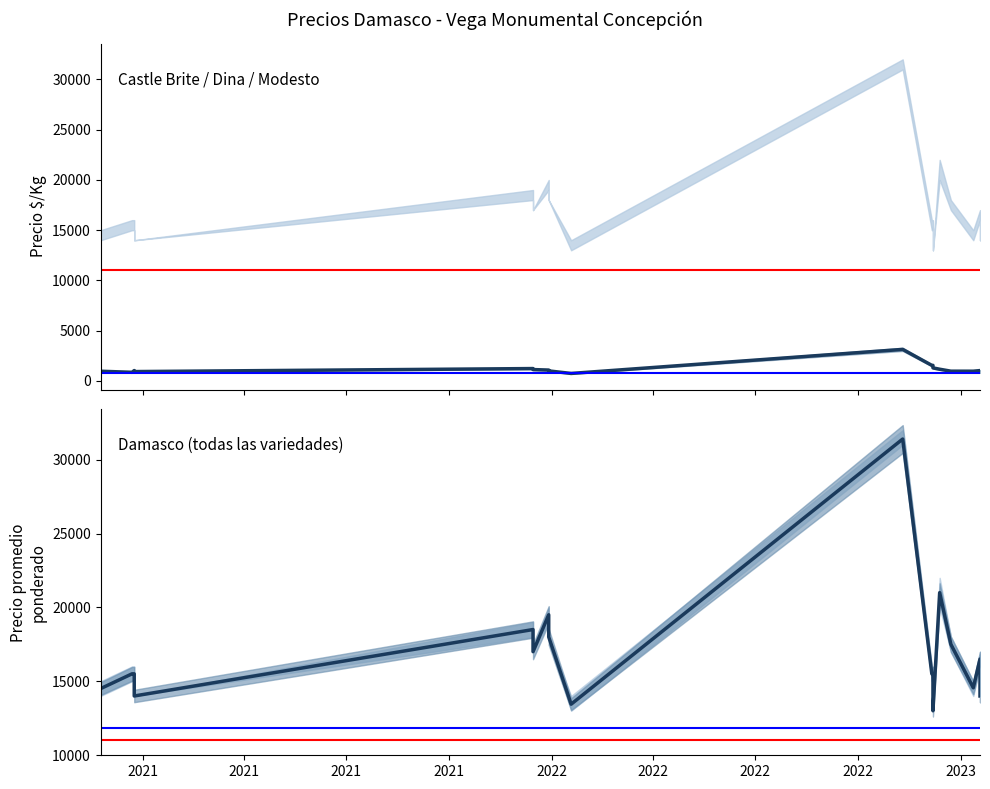

How many categories are shown in the chart?

18